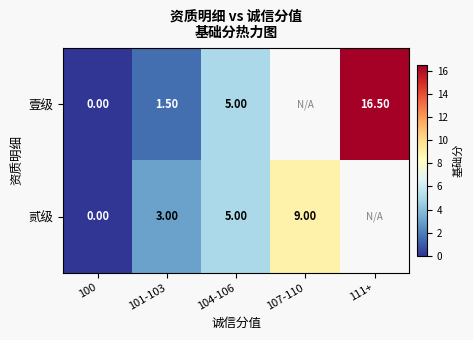

Between 101-103 and 104-106, which series saw the biggest shift?

壹级